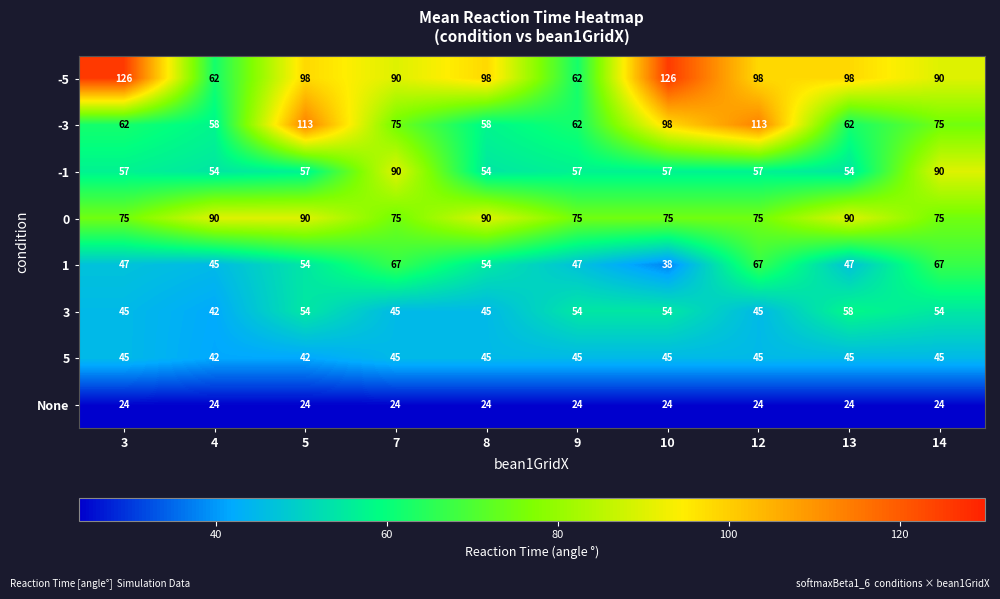

What is the lowest value of the -5 series?

62